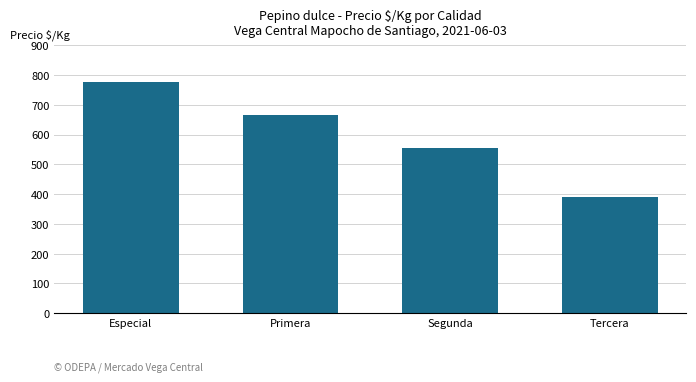

Does the chart contain stacked bars?

No